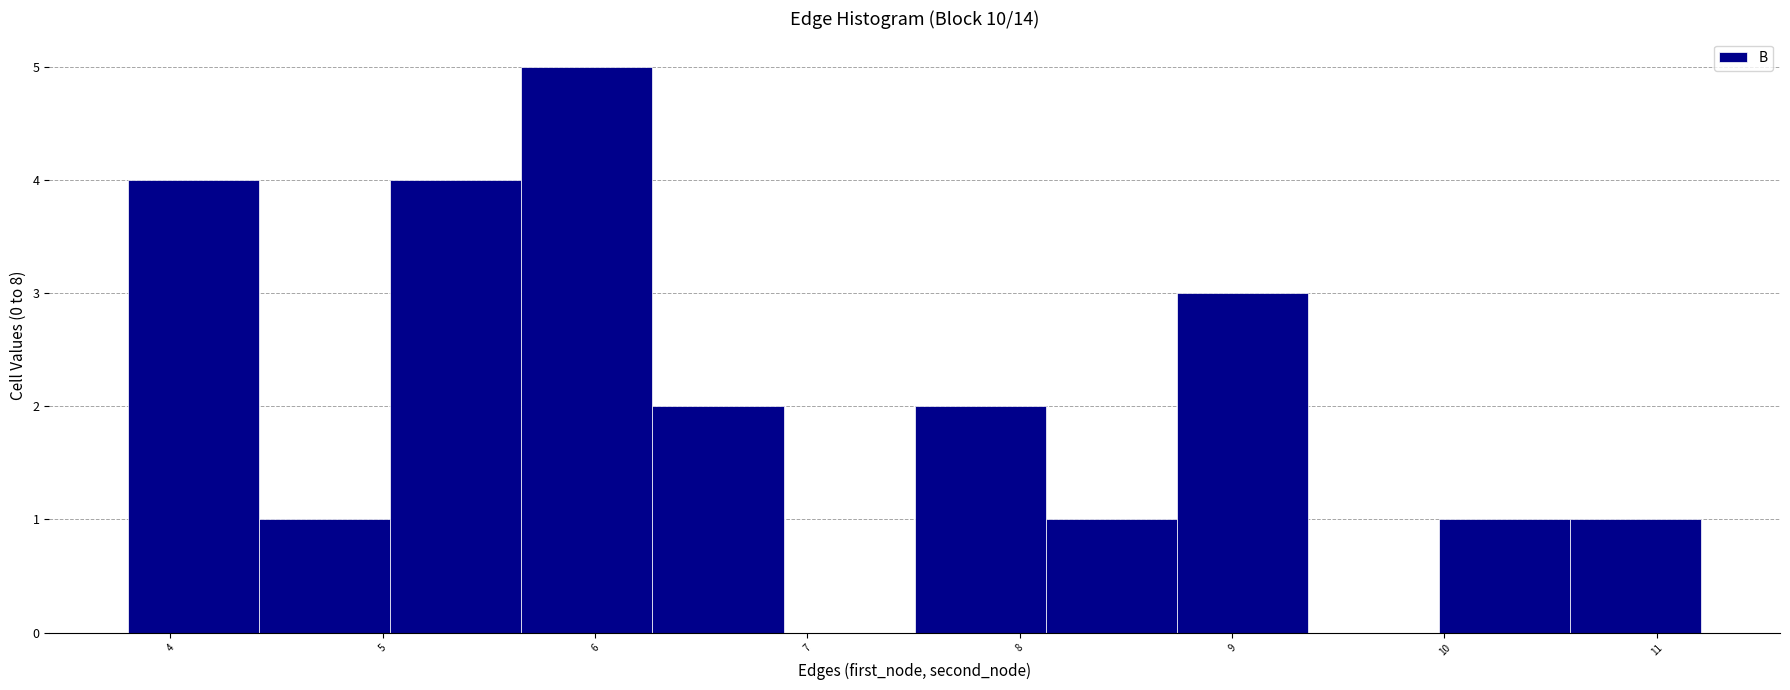

What is the height of the bar covering 3.8 to 4.4 on the x-axis? Neither the bar edges nor the heights are printed on the chart, so give them approximately, as read against the axes.

4